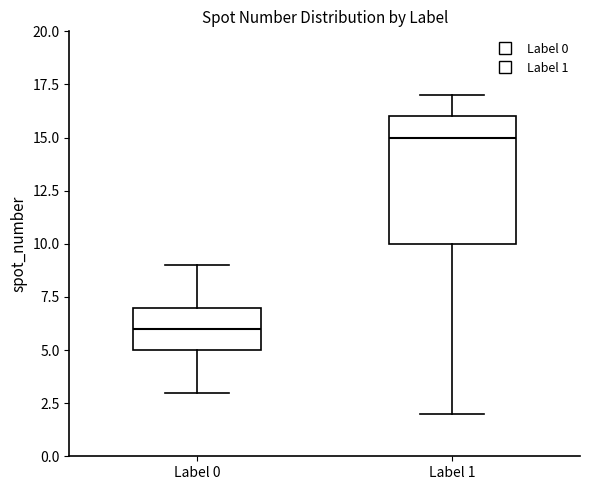

Comparing the boxes themselves (not the whiskers), which one is the tallest?

Label 1